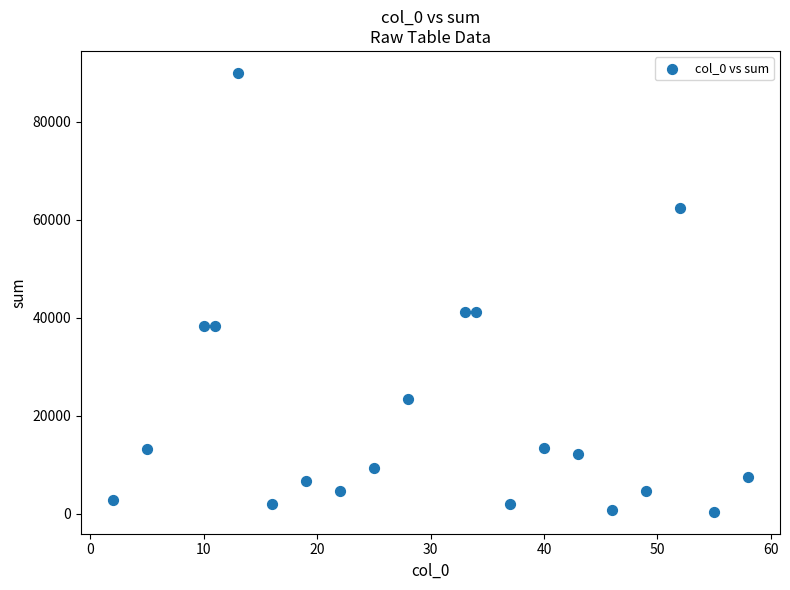

What is the range of Y values (max minus min)?

89608